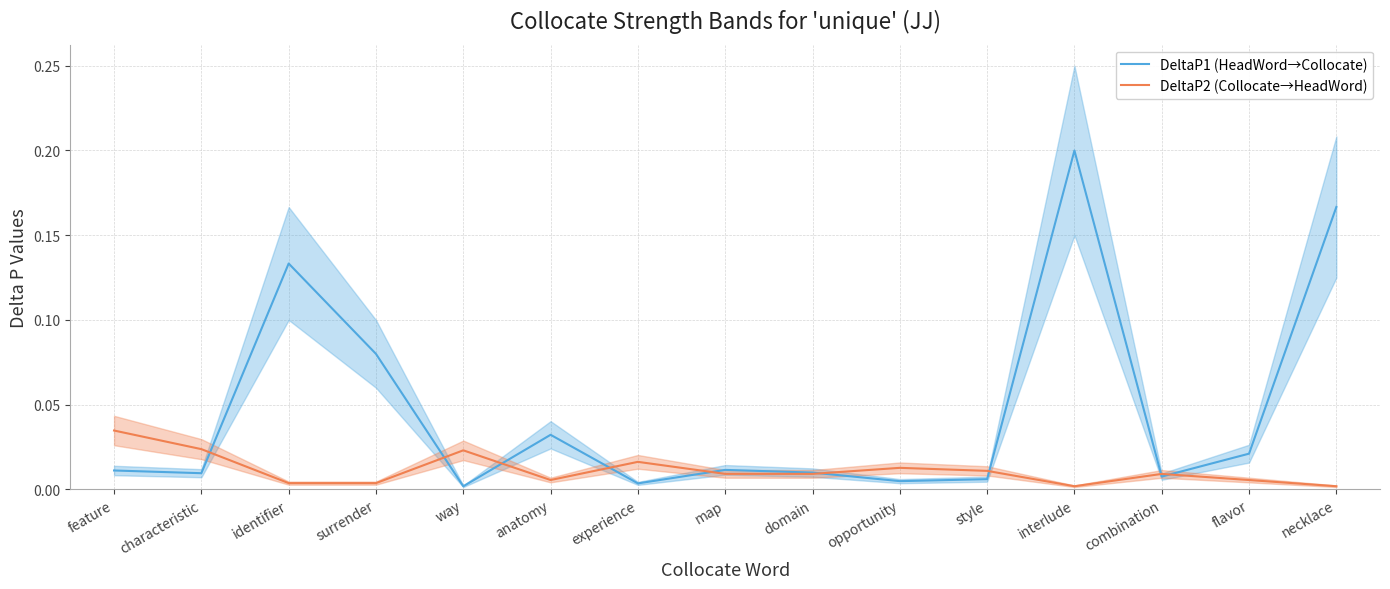

Is it true that DeltaP1 (HeadWord→Collocate) equals 0.0 at flavor?

True